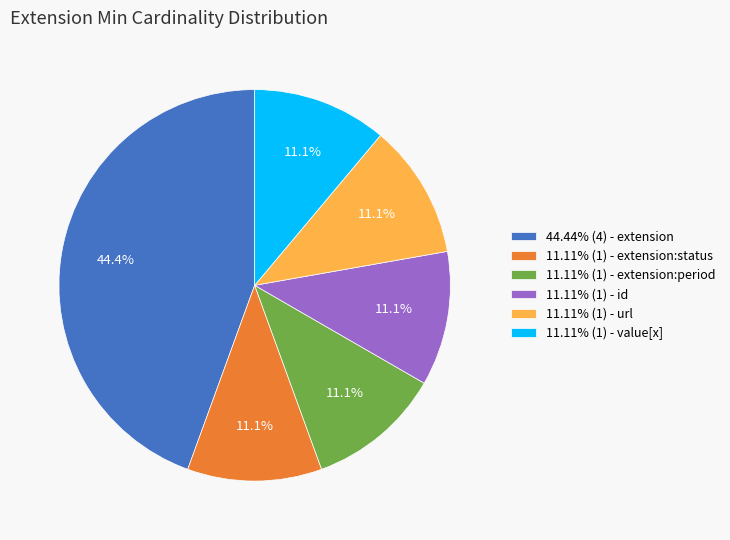

Is 11.11% (1) - value[x] the majority of the pie?

No